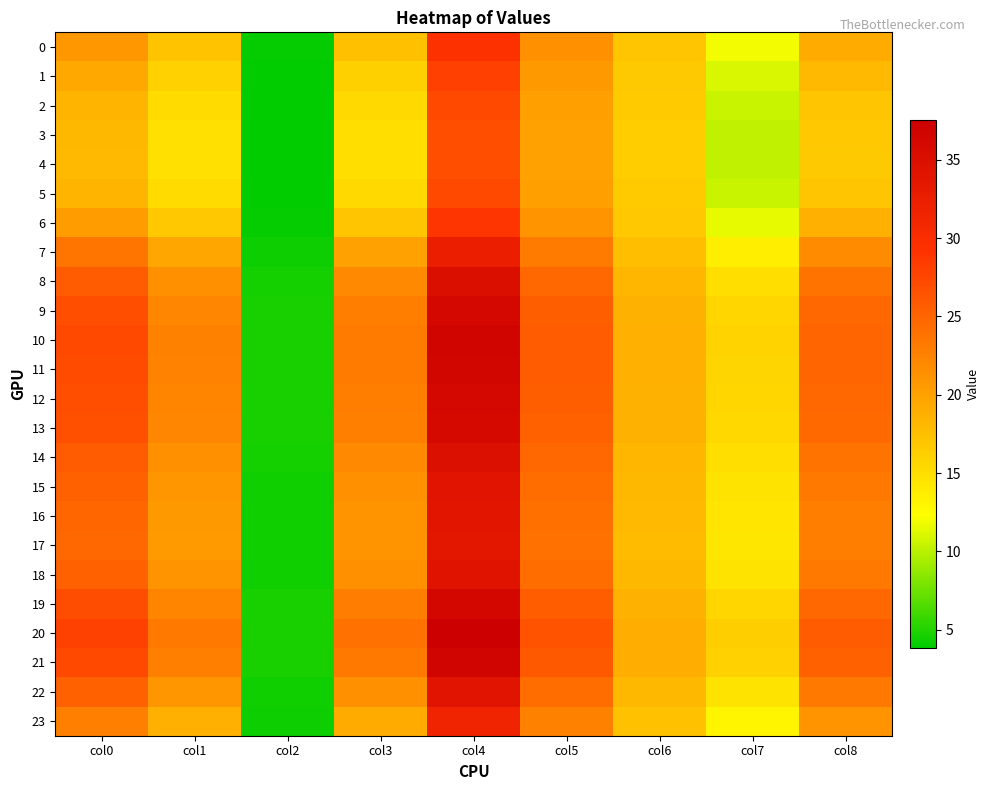

How many data points does each series have?

9